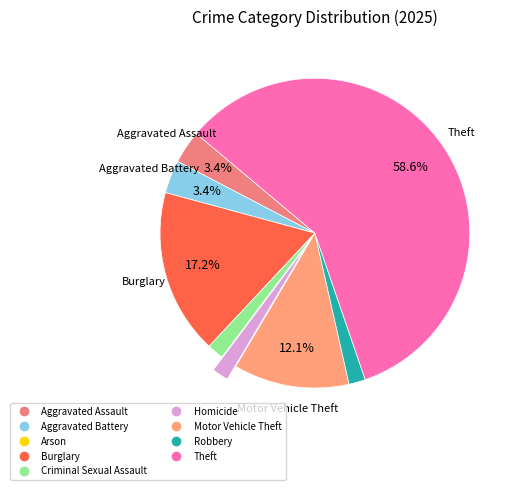

Rank the categories by value from highest to lowest.

Theft, Burglary, Motor Vehicle Theft, Aggravated Assault, Aggravated Battery, Criminal Sexual Assault, Homicide, Robbery, Arson